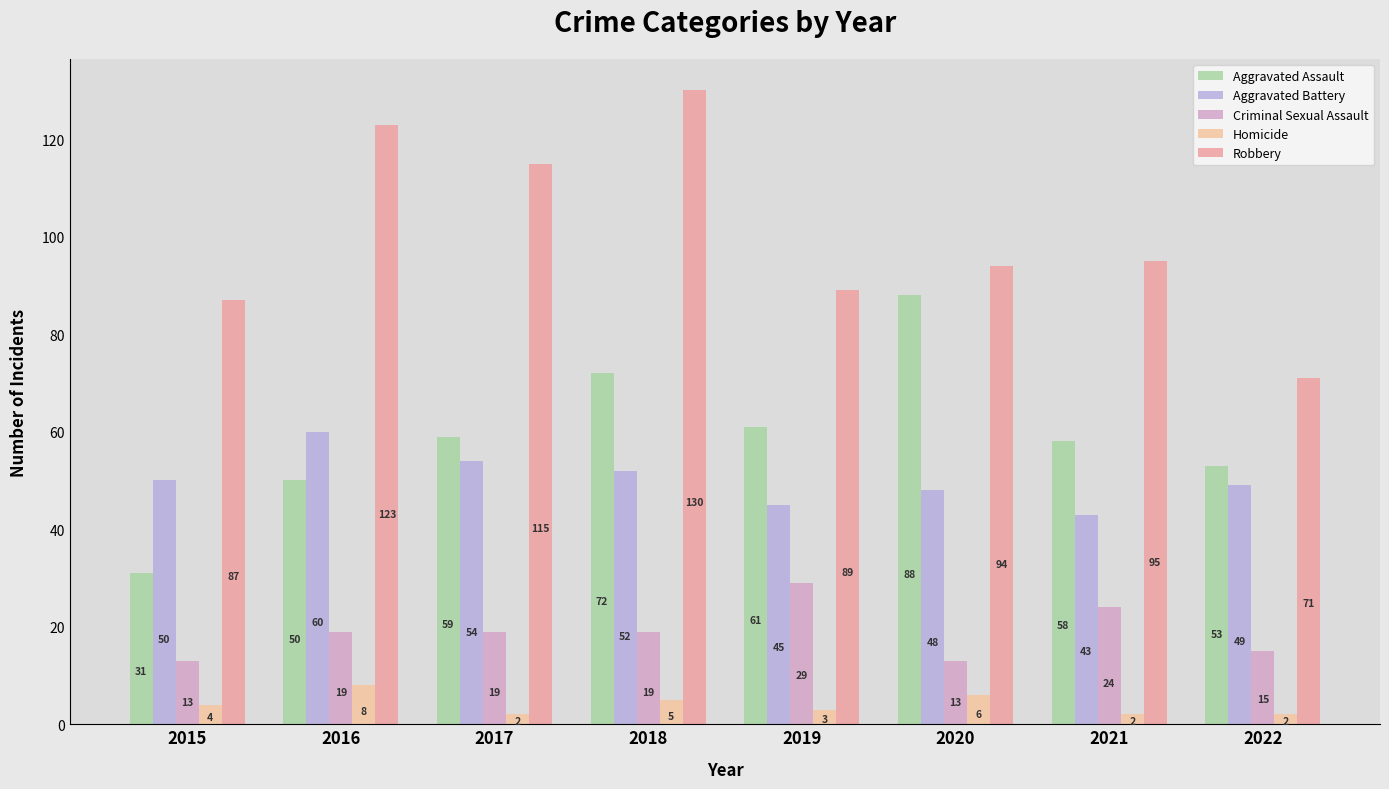

The value of Aggravated Assault at 2017 is 59. True or false?

True